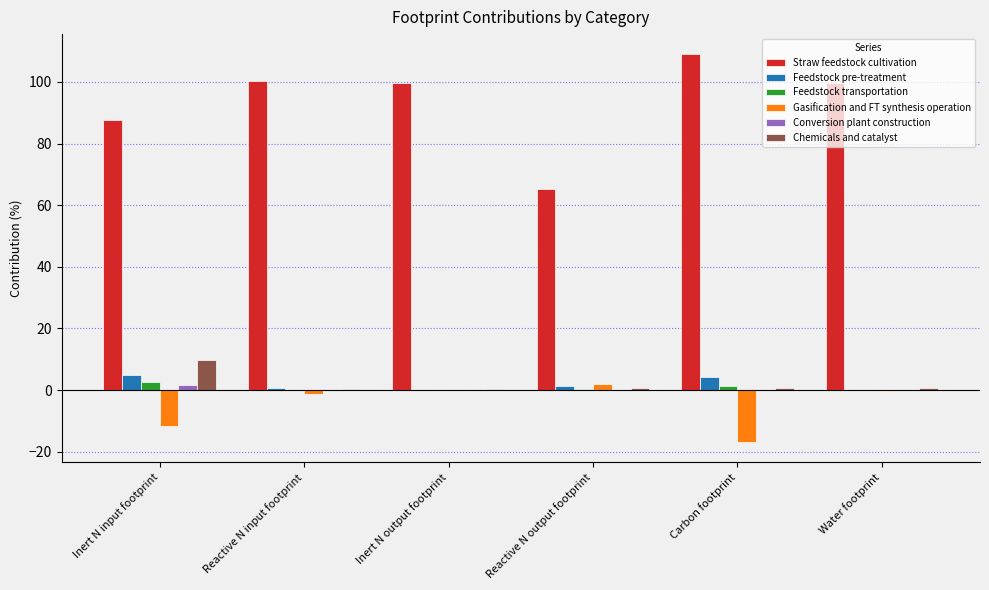

Does the chart contain stacked bars?

No